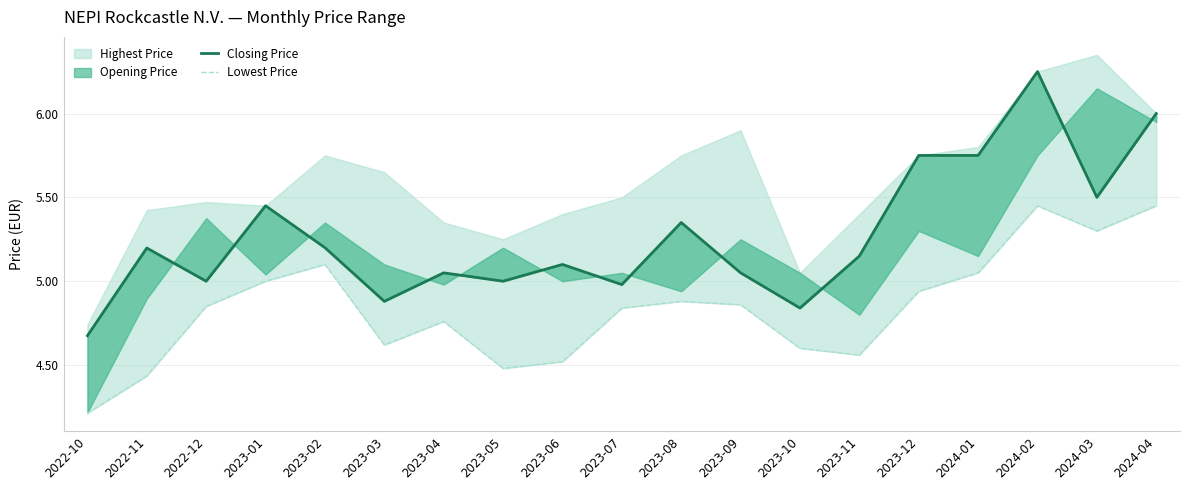

True or false: Lowest Price has a value of 8.5 at 2024-02.

False